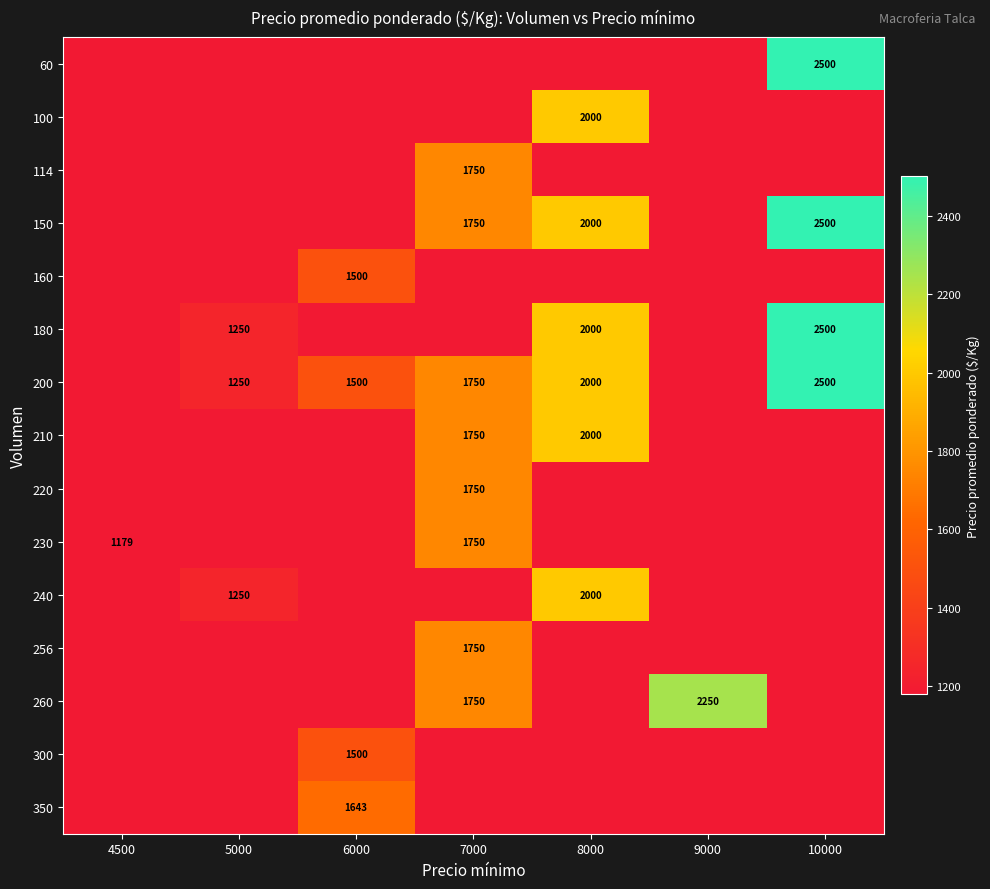

The 200 series shows 2000 at 8000. True or false?

True